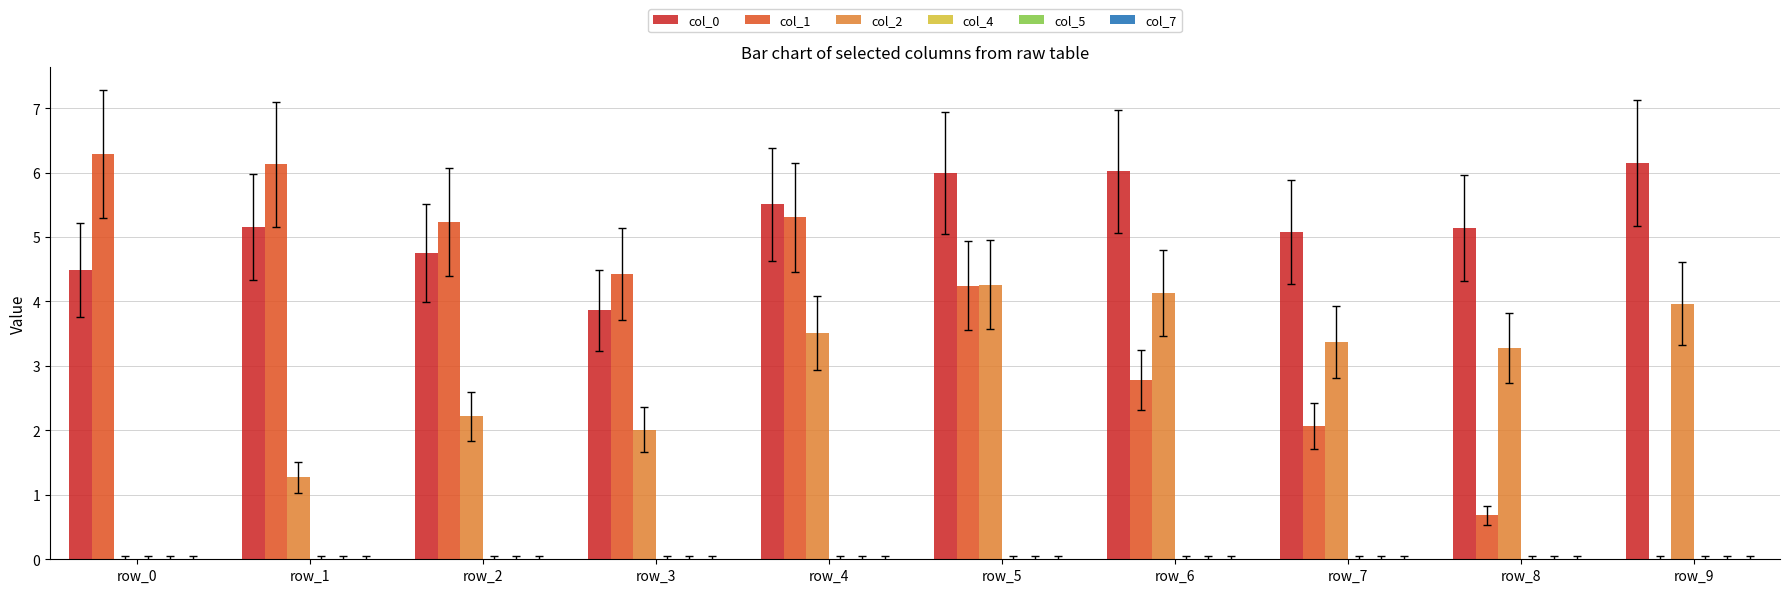

Which category has the highest value in the col_0 series?

row_9